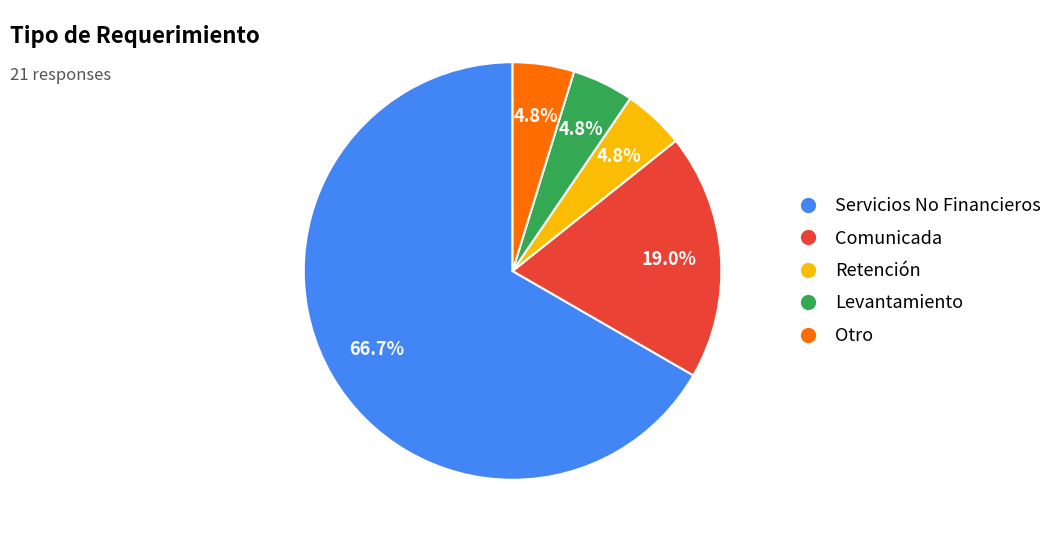

True or false: Otro accounts for 12% of the total.

False